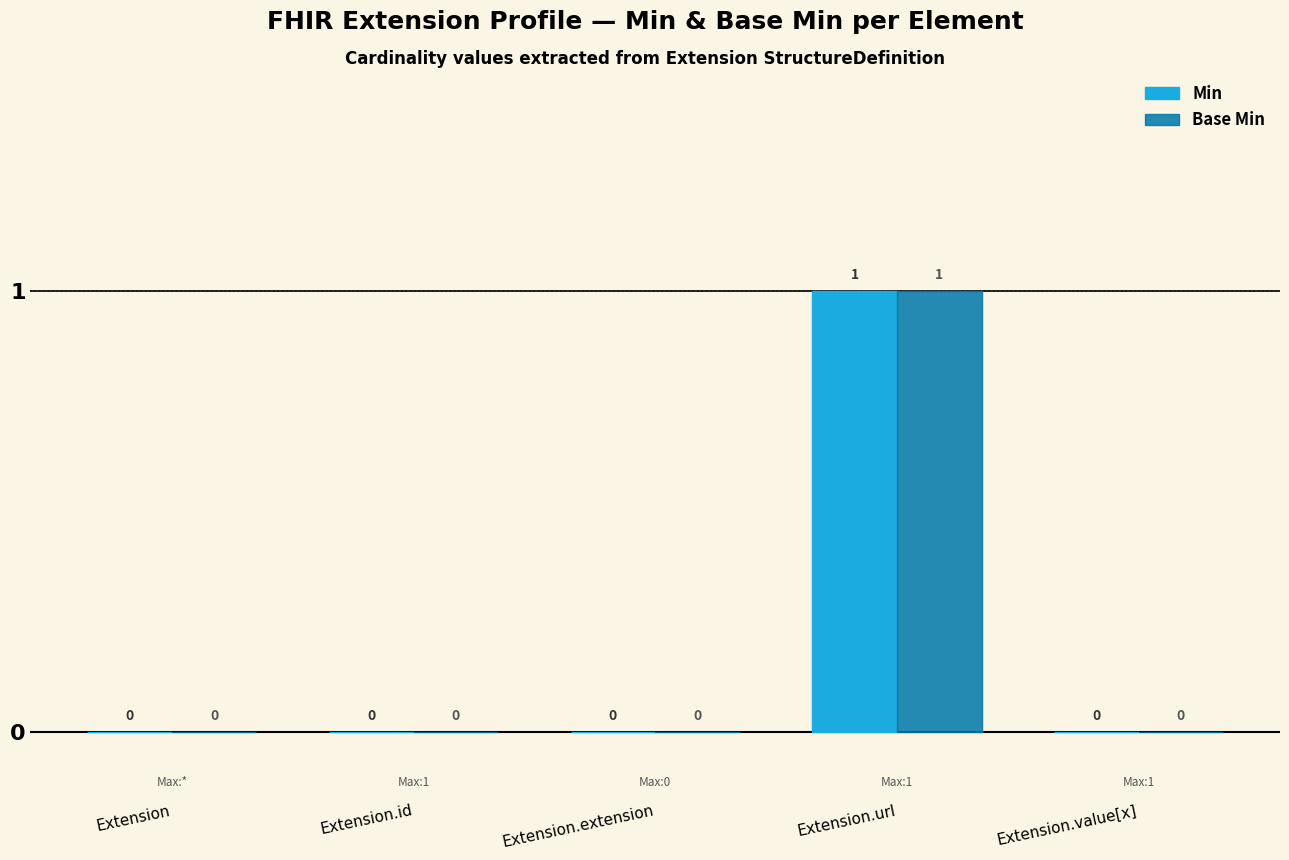

Are the bars horizontal?

No